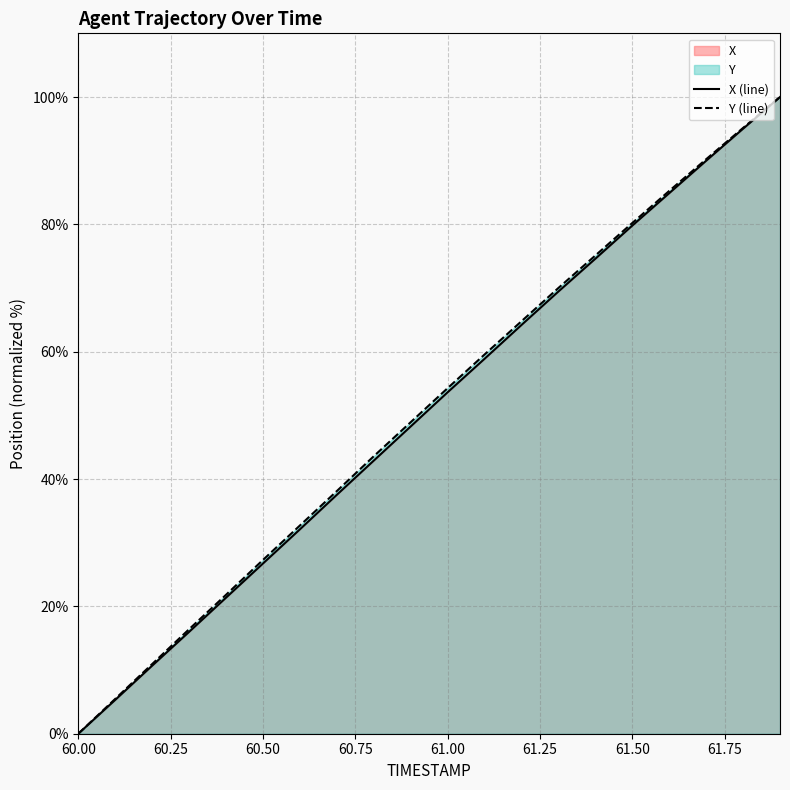

Where does the Y series first go above 54?

61.0